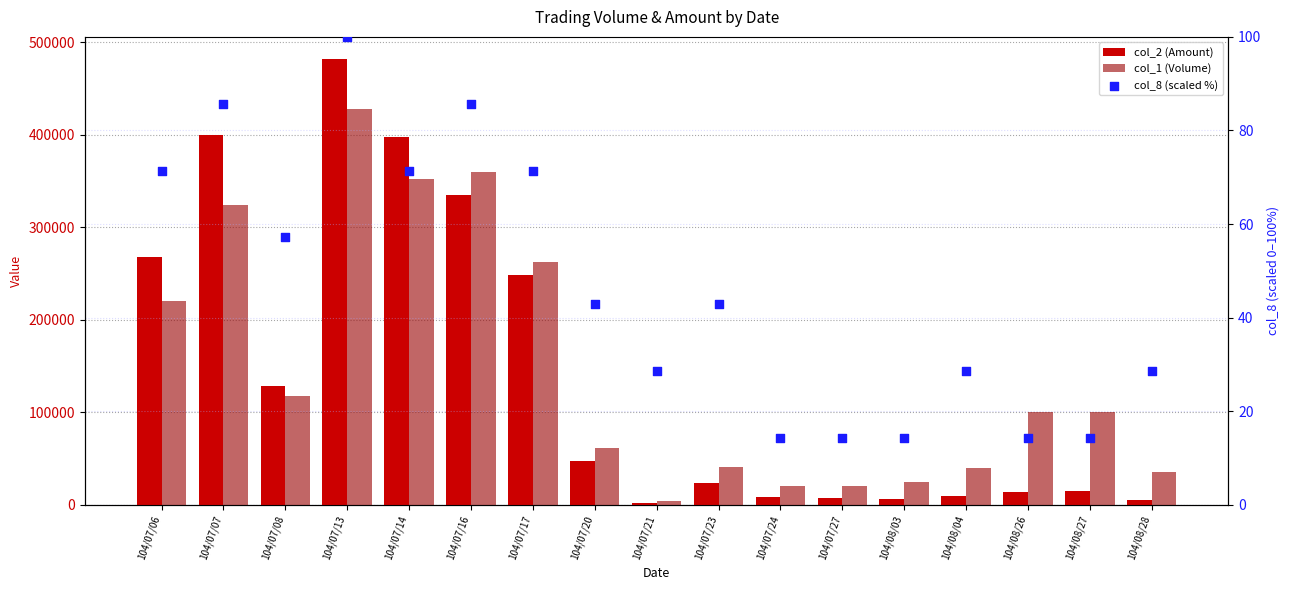

Which series reaches the minimum Y coordinate?

col_8 (scaled %)